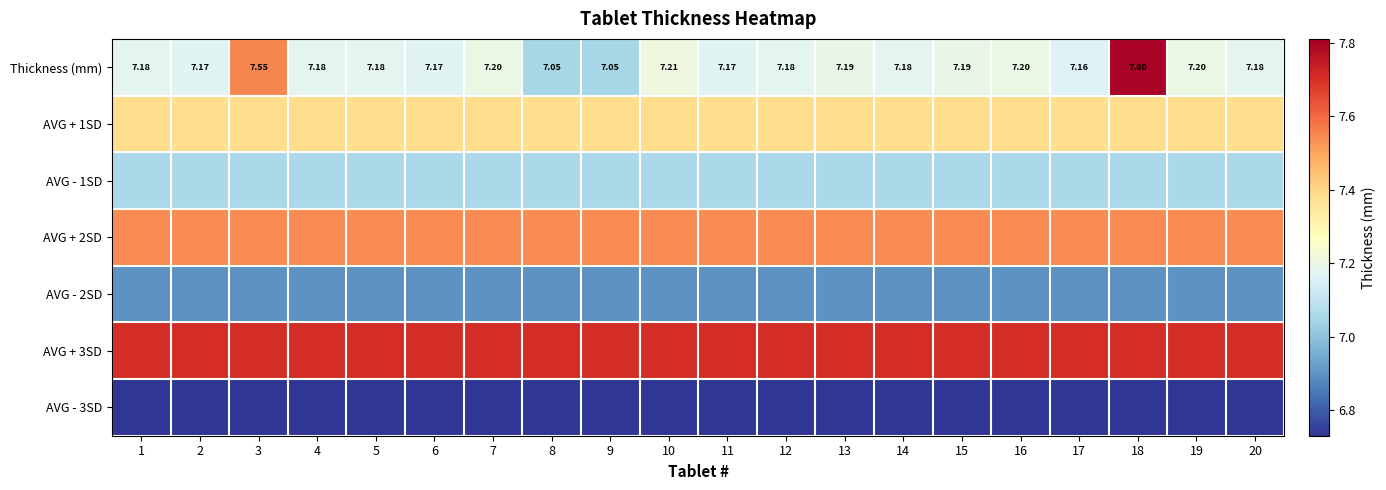

Is the value of AVG - 2SD at 7 greater than the value of Thickness (mm) at 5?

No